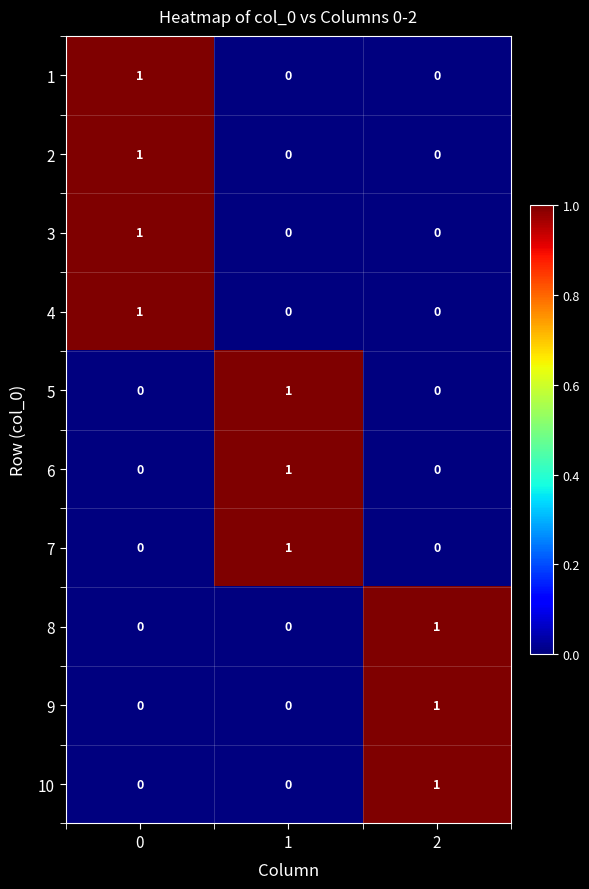

Count the 8 values in the range 0 to 1.

3